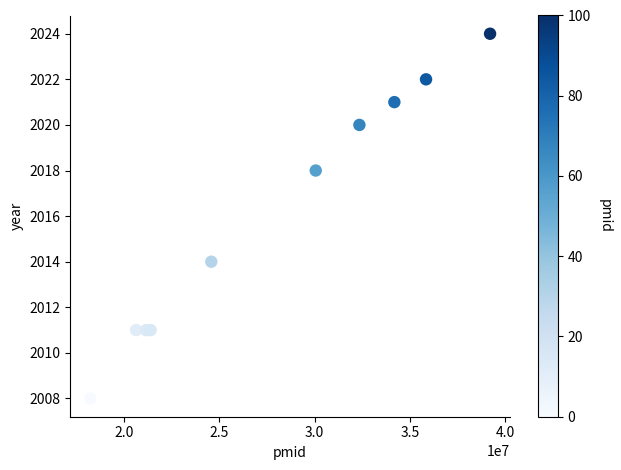

What is the average X value?

27761160